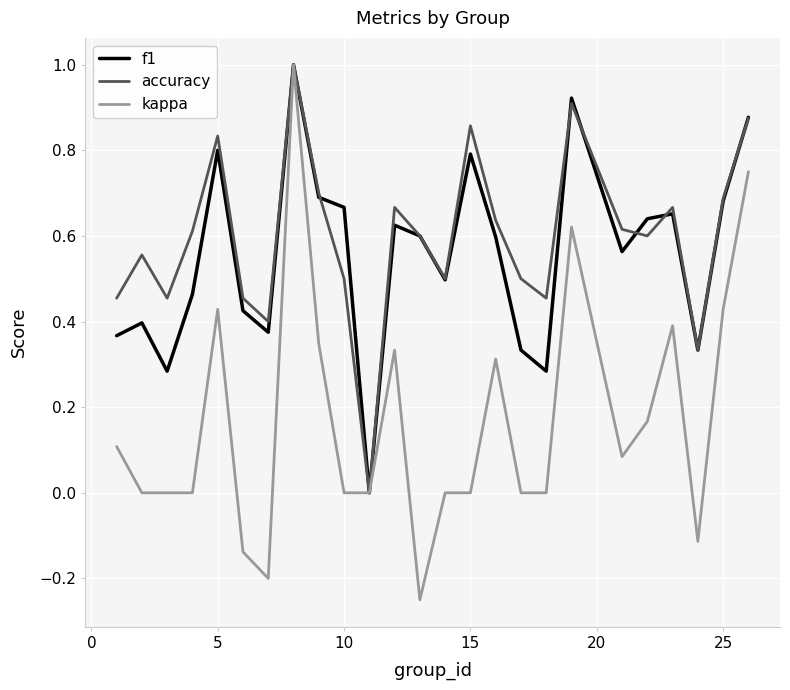

Count the number of categories in the chart.

25